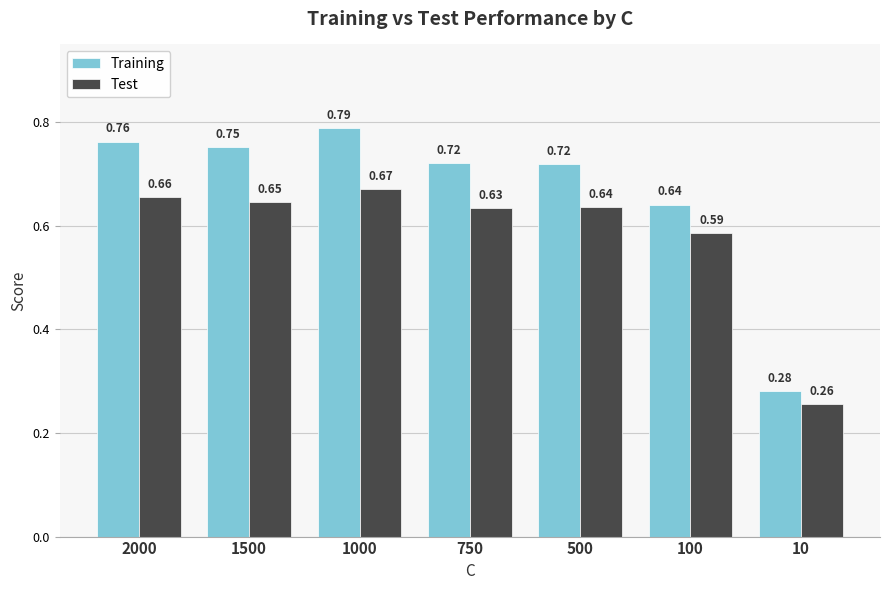

Between 100 and 10, which series saw the biggest shift?

Training